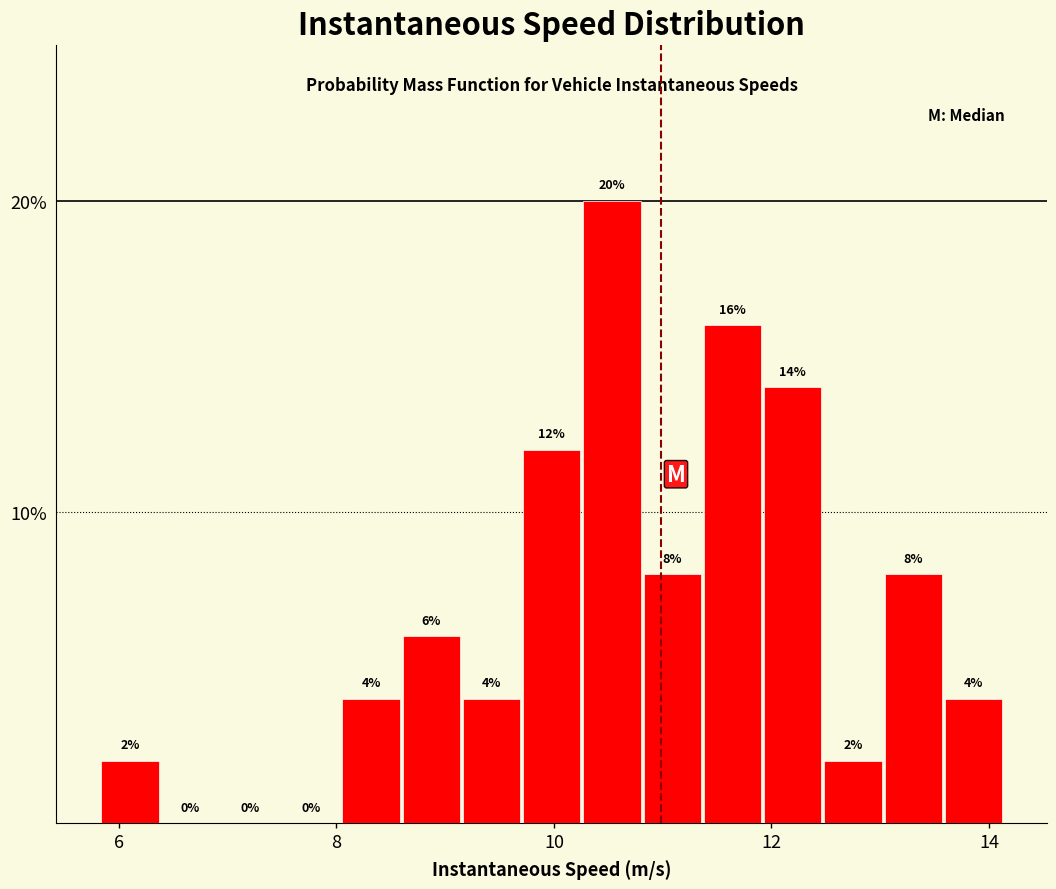

Read against the x-axis, roughly where is the centre of the tallest bar?

10.6